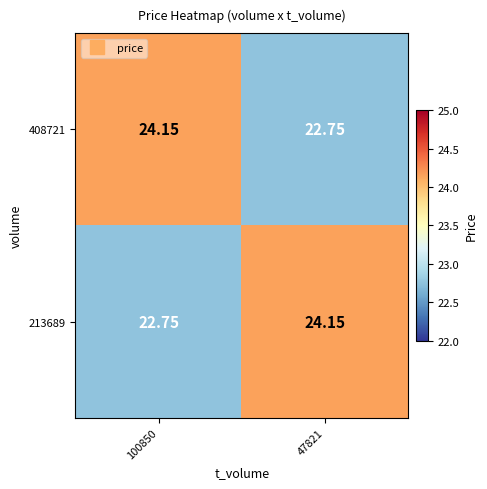

Is the value of 213689 at 47821 greater than the value of 408721 at 47821?

Yes